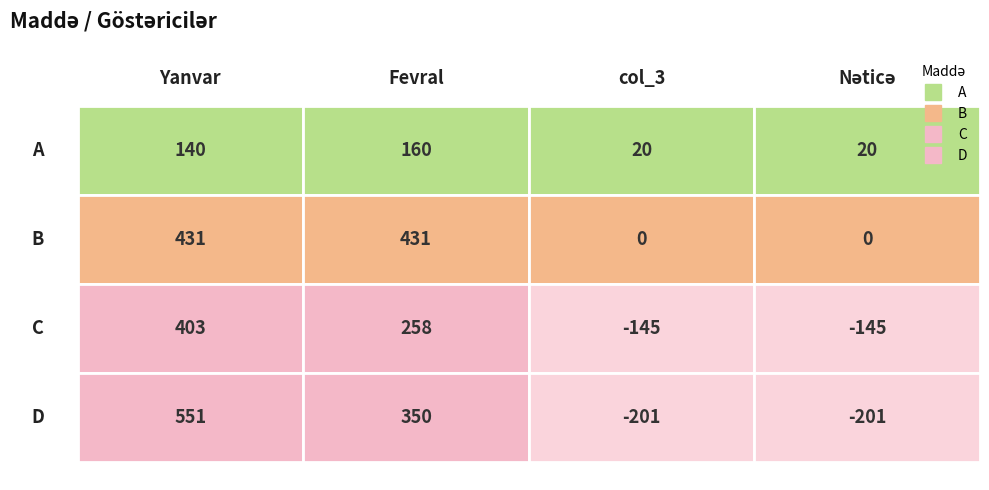

The value of B at 2 is 140. True or false?

False